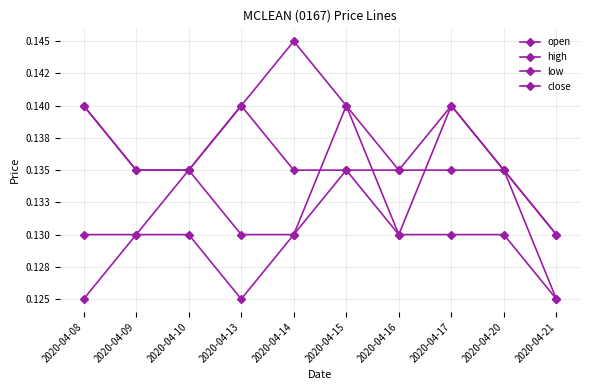

Where is the first local maximum for high?

2020-04-14